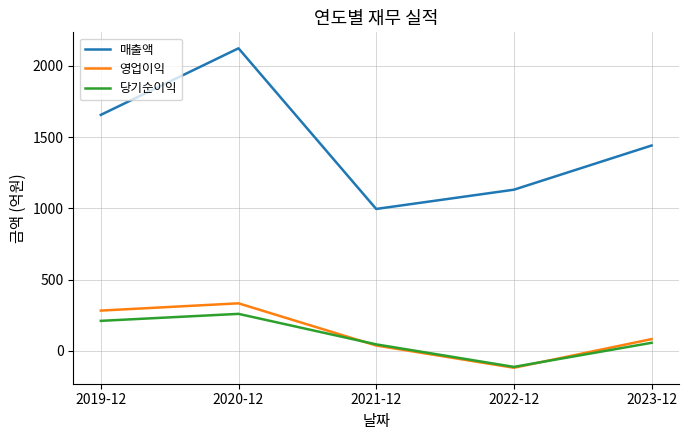

Count the number of categories in the chart.

5